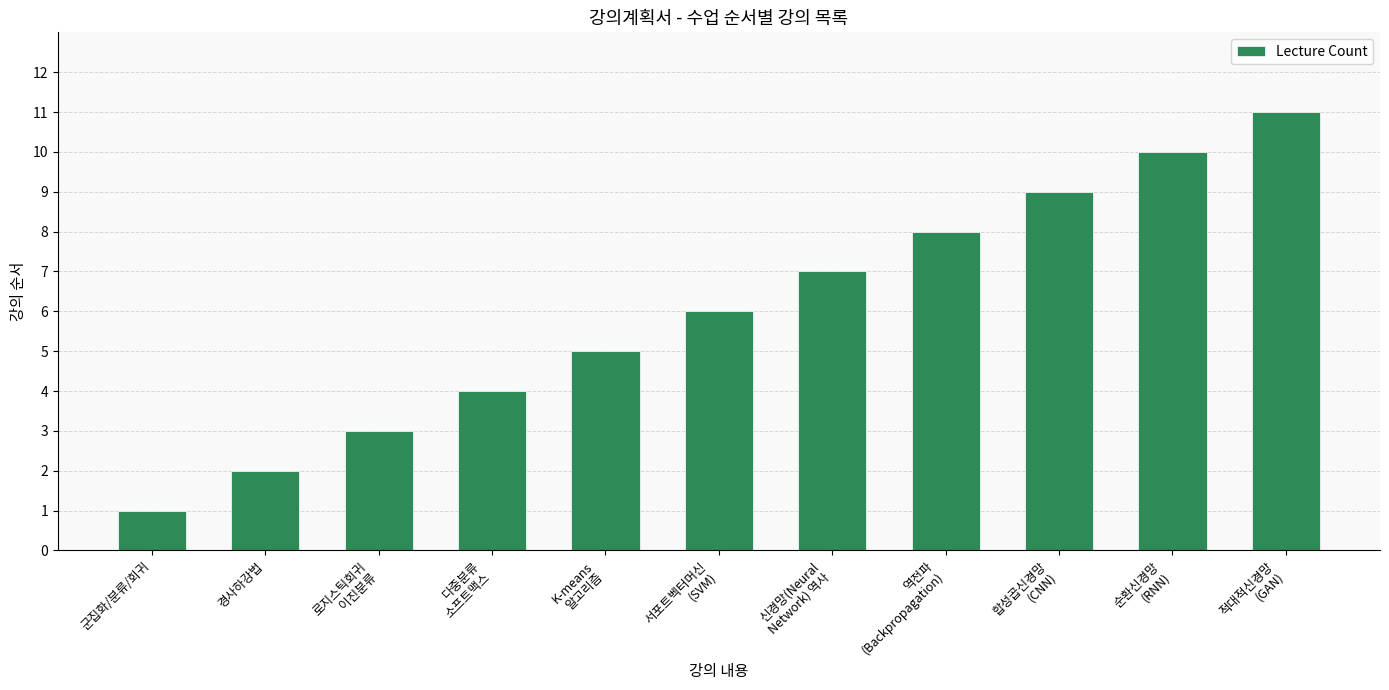

What is the value of the 8th bar from the left?

8